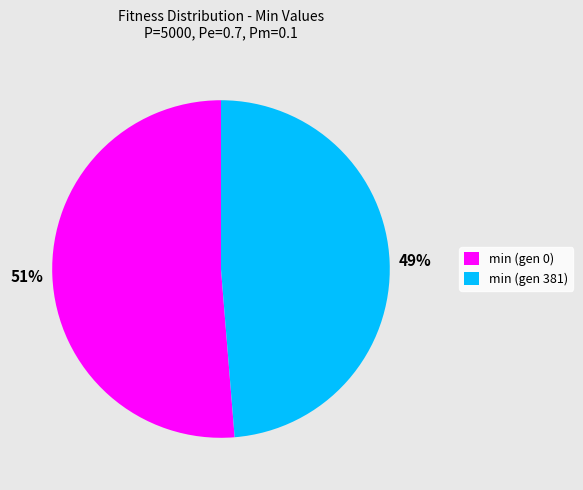

What percentage is the min (gen 0) slice, to the nearest percent?

51%